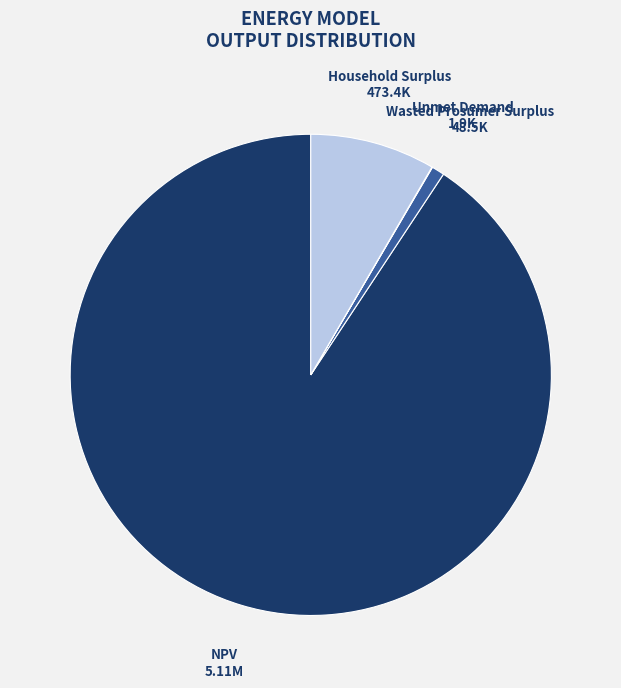

Which category has the biggest portion of the pie?

NPV